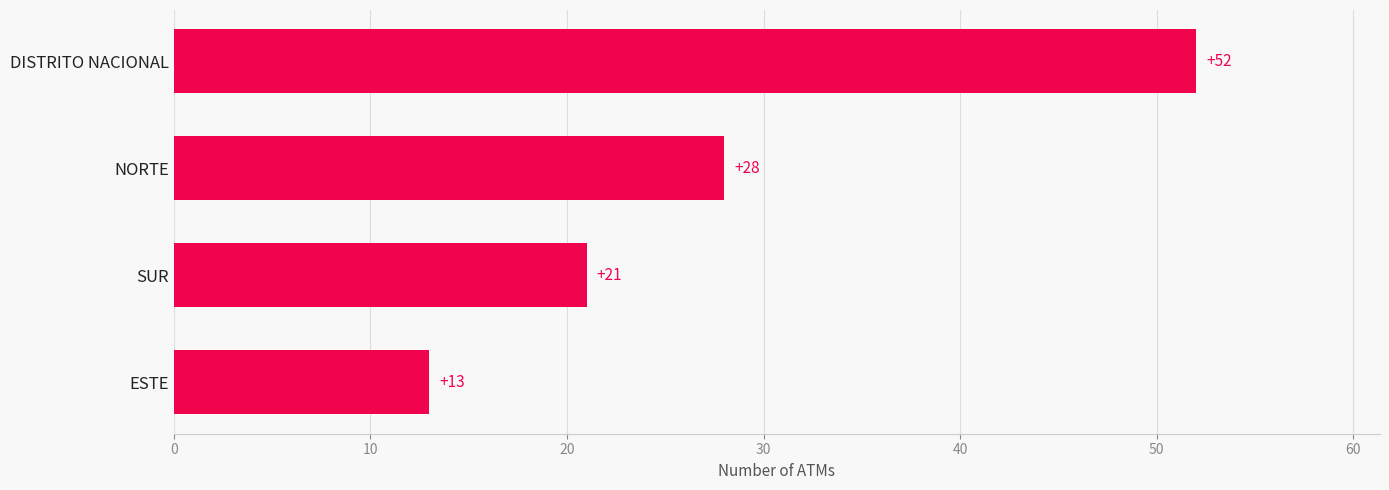

Rank the categories by value from lowest to highest.

ESTE, SUR, NORTE, DISTRITO NACIONAL